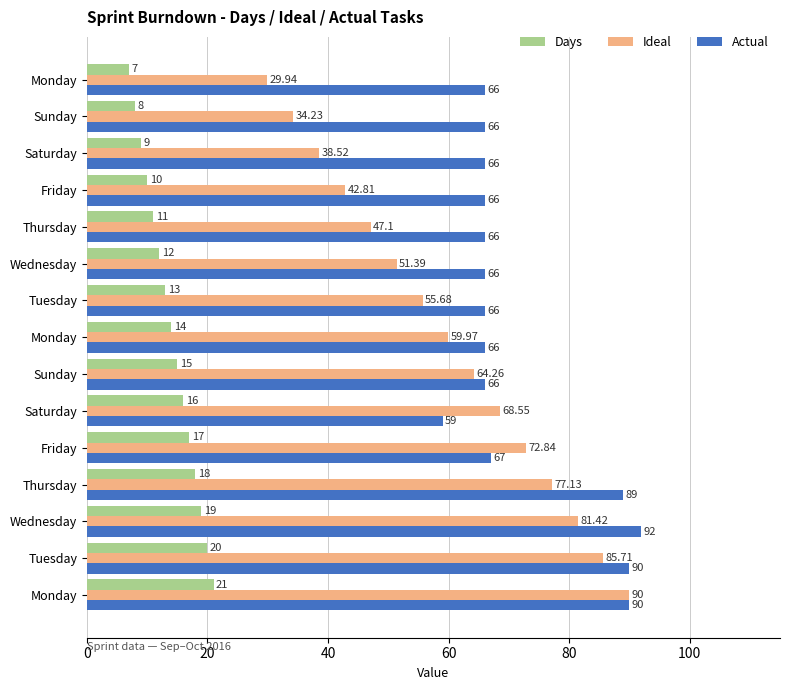

What are all the series names shown in the legend?

Days, Ideal, Actual